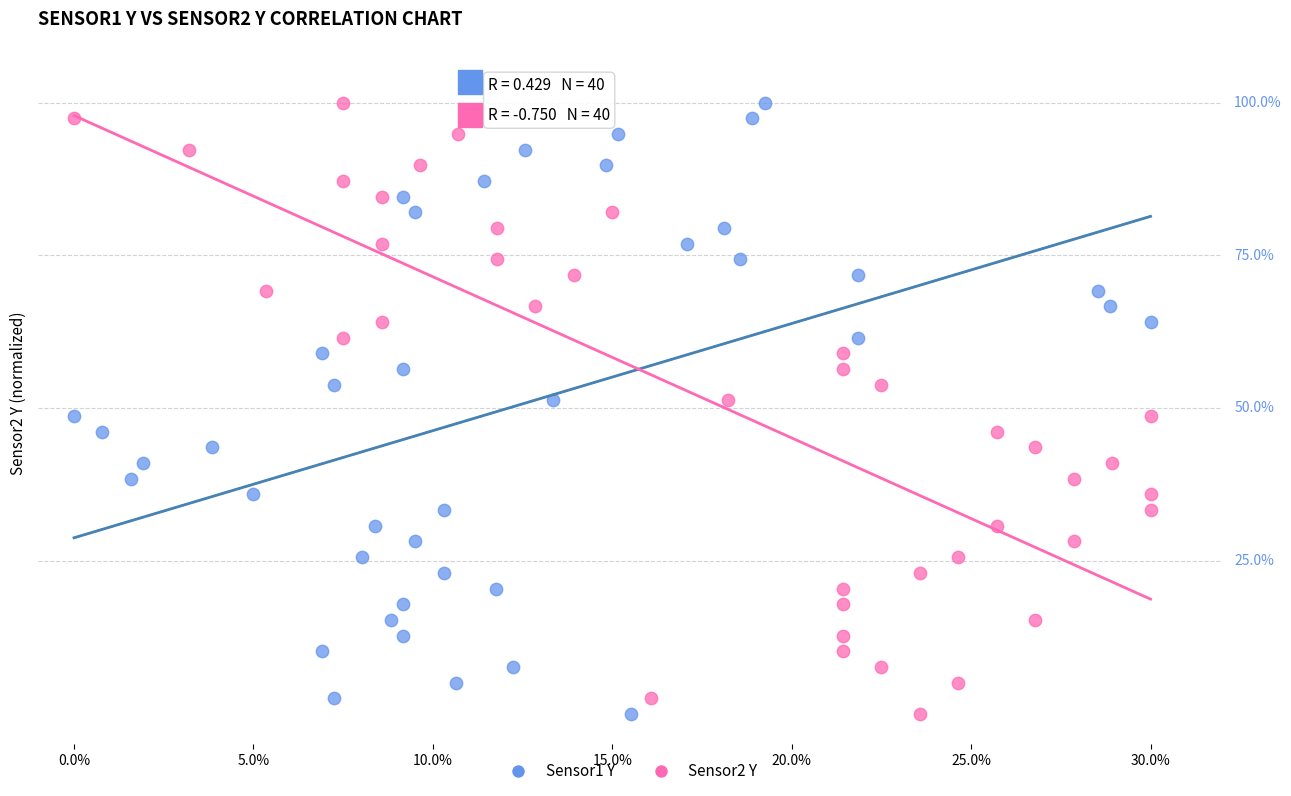

What are all the series names shown in the legend?

Sensor1 Y, Sensor2 Y